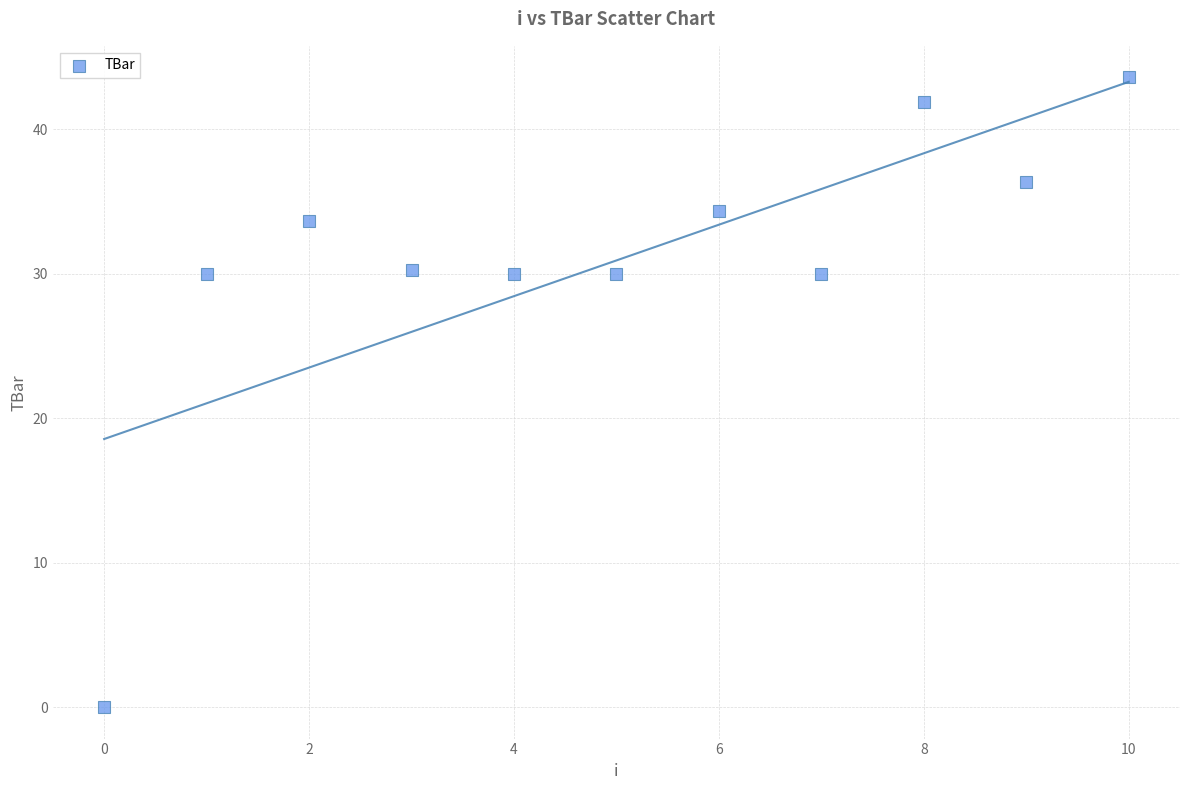

How many data points are displayed?

11